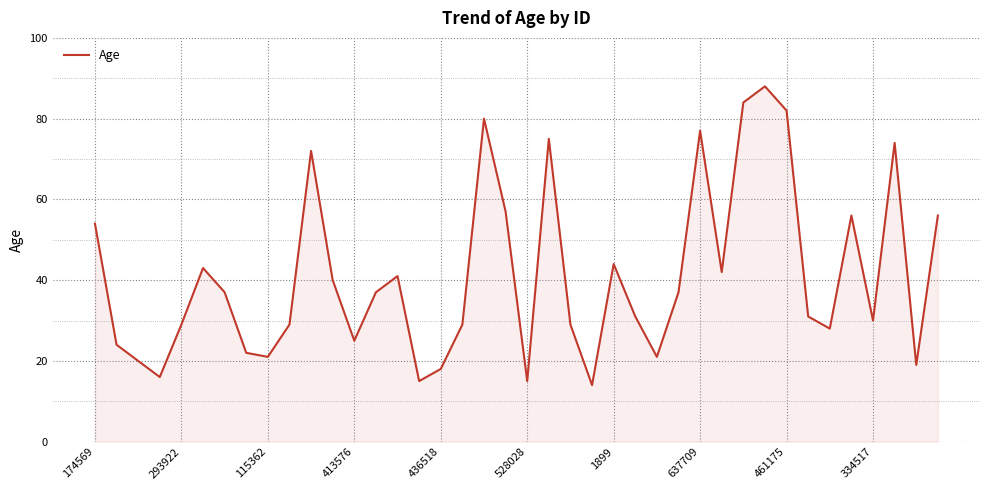

What is the sum of all values?

1642